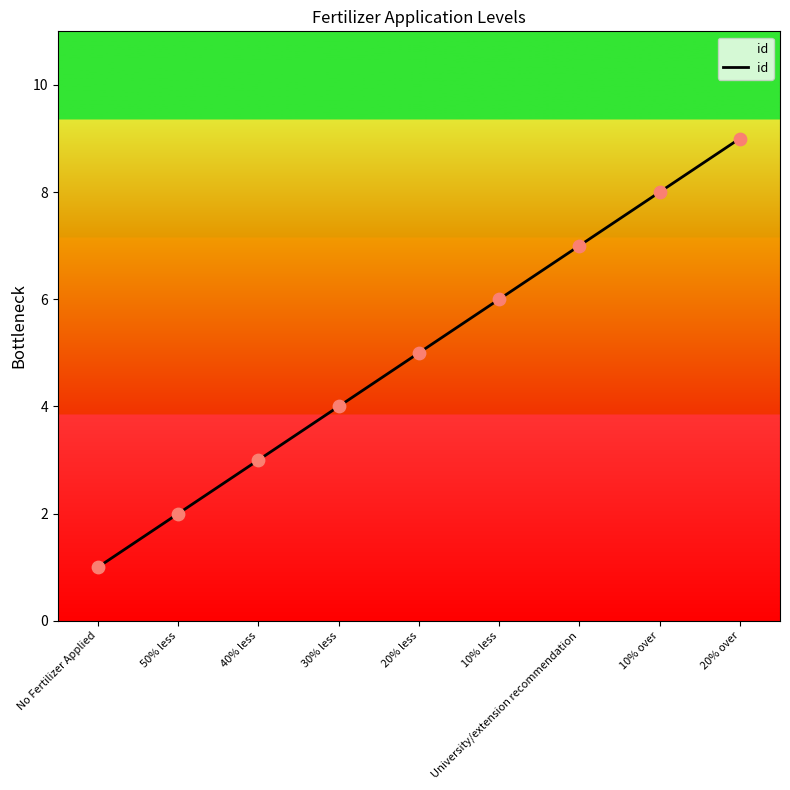

Between 20% over and 50% less, which is larger?

20% over